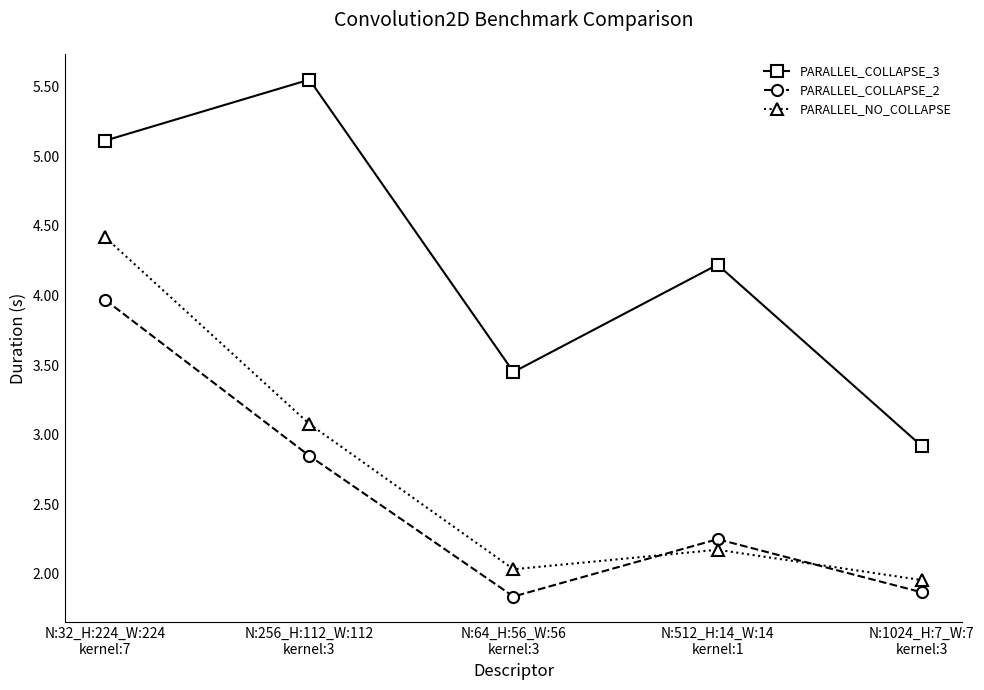

Rank the series by their maximum value, from lowest to highest.

PARALLEL_COLLAPSE_2, PARALLEL_NO_COLLAPSE, PARALLEL_COLLAPSE_3